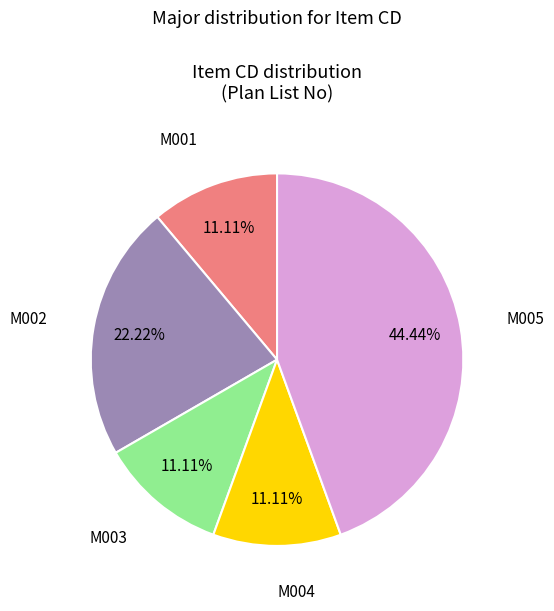

Is there any slice that represents more than half of the pie?

No